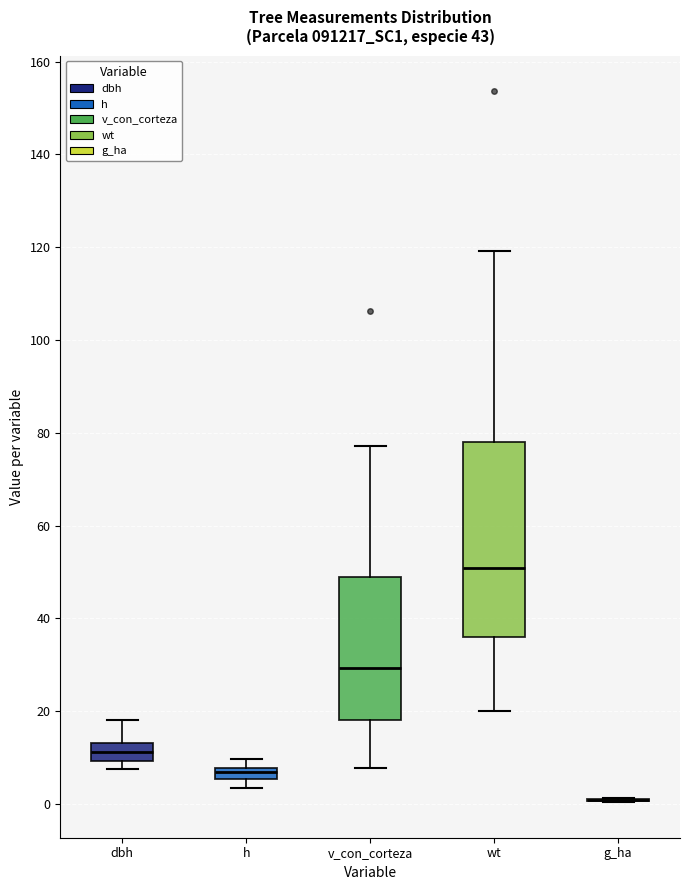

Where is the lower edge of the box for wt on the y-axis? The values are not printed on the chart, so give them approximately, as read against the axis.

36